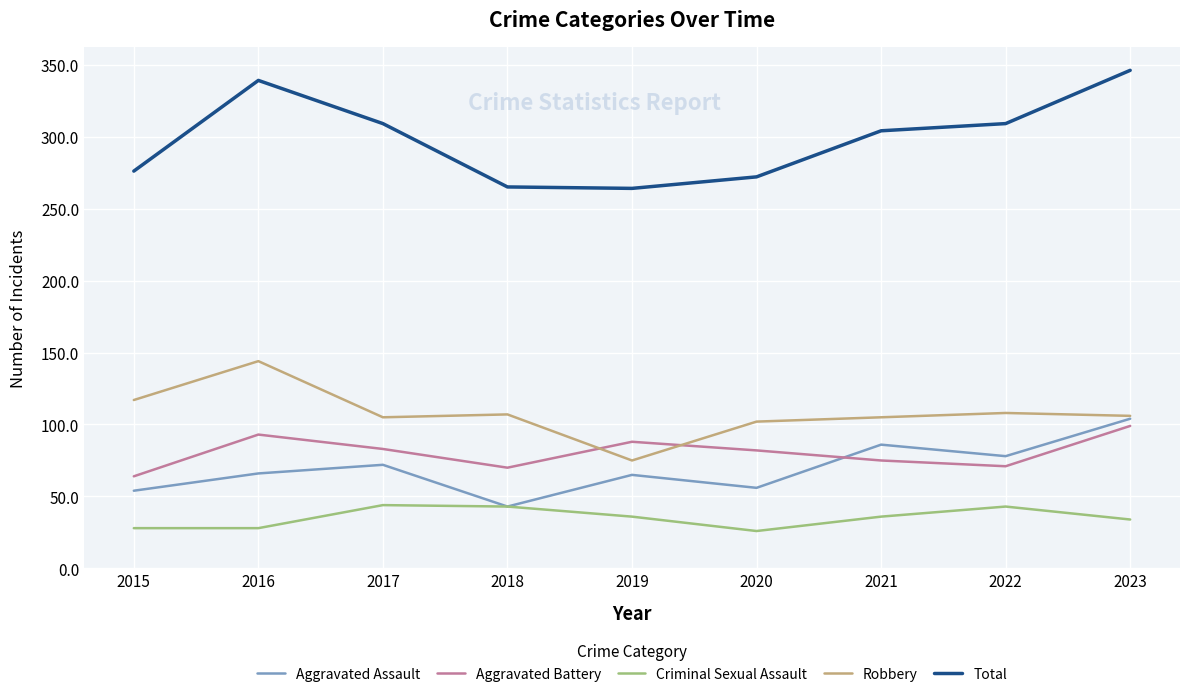

Between which two adjacent categories do Robbery and Aggravated Battery first intersect?

2018 and 2019